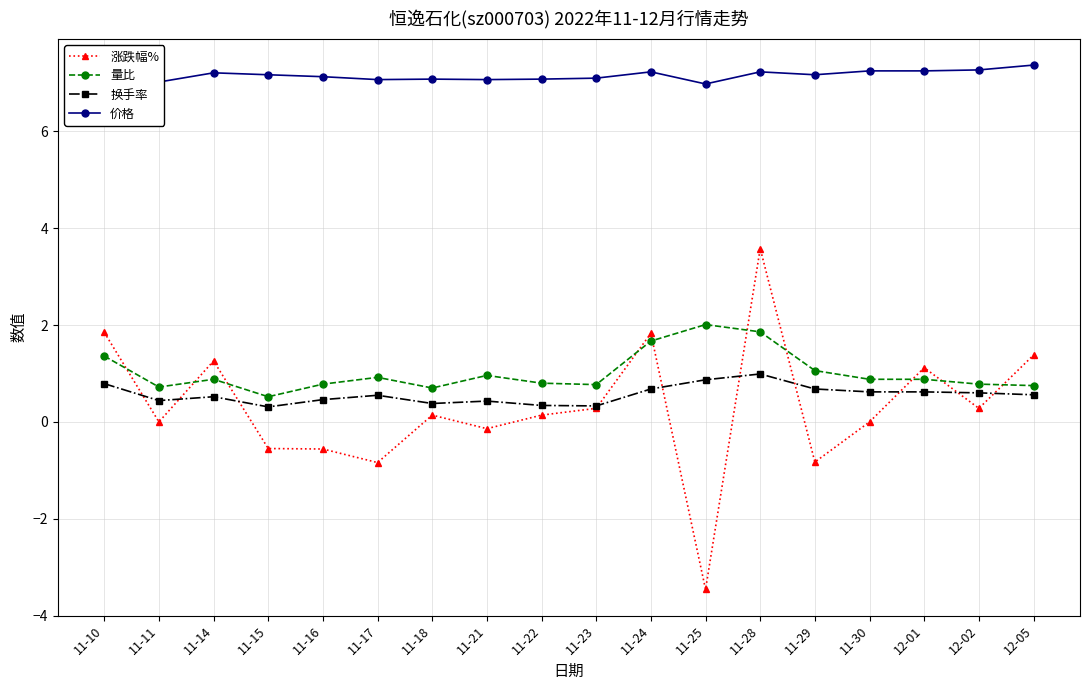

Which series changed the most between 11-10 and 11-14?

涨跌幅%